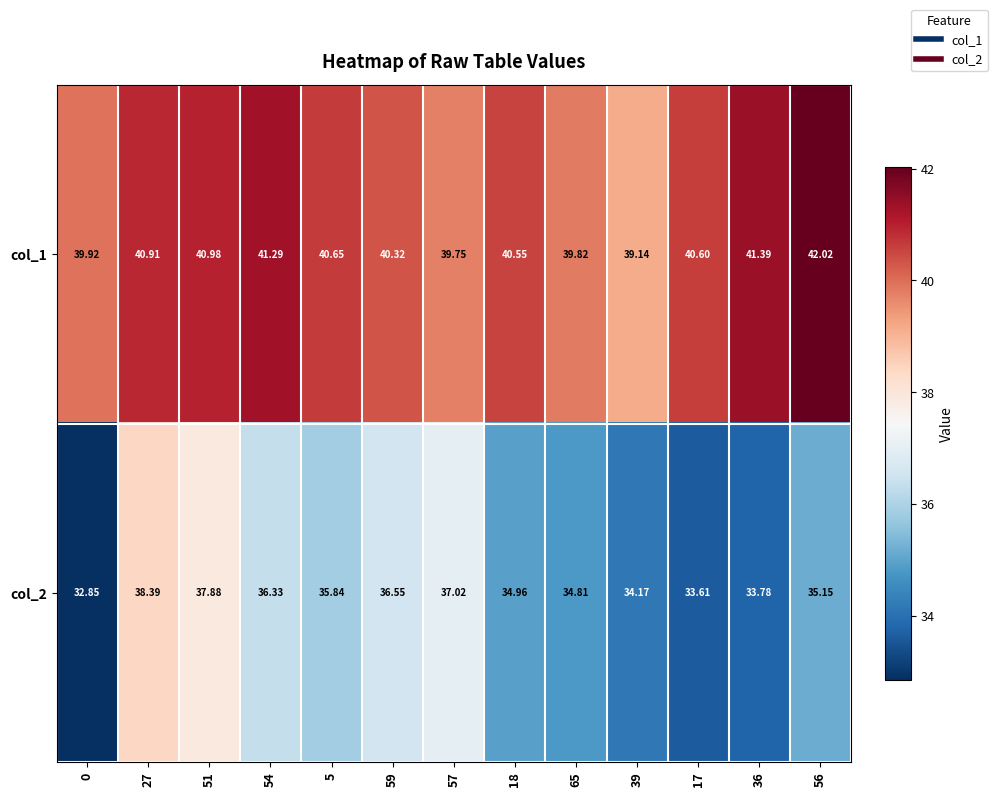

How many values in the col_2 series are below 35?

6